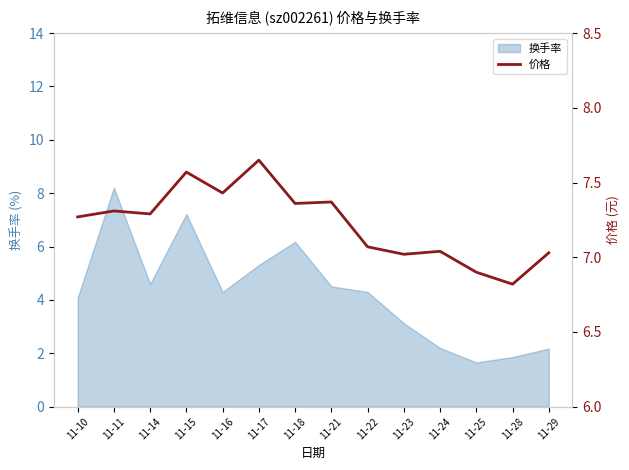

Reading left to right, extract all data points from this chart.

7.3	7.3	7.3	7.6	7.4	7.7	7.4	7.4	7.1	7.0	7.0	6.9	6.8	7.0